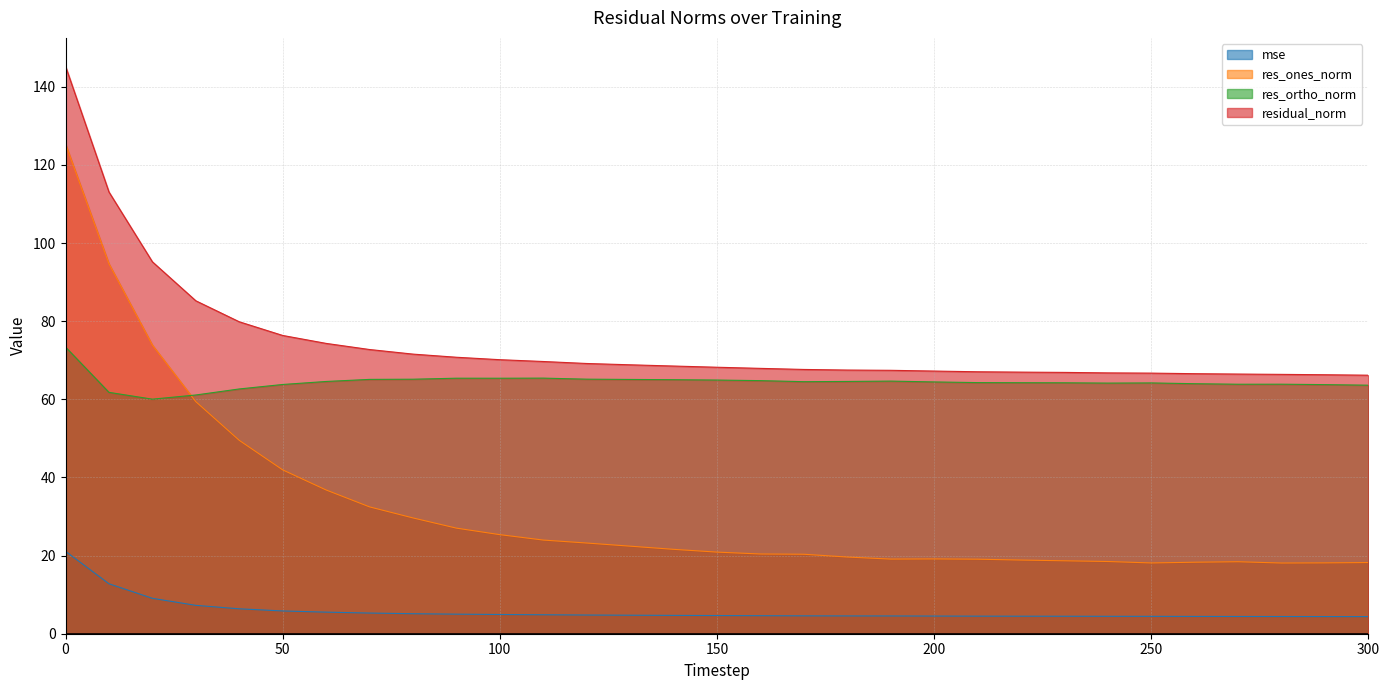

What is the spread (max minus min) of values at 10?

100.3